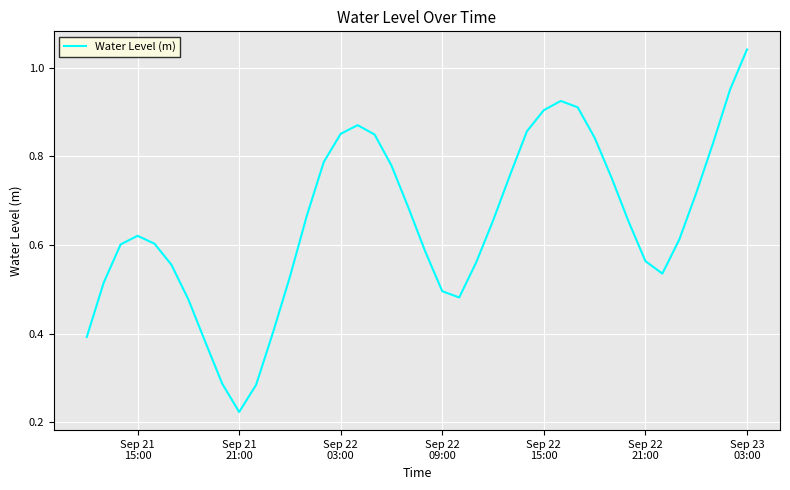

What is the smallest value displayed?

0.2